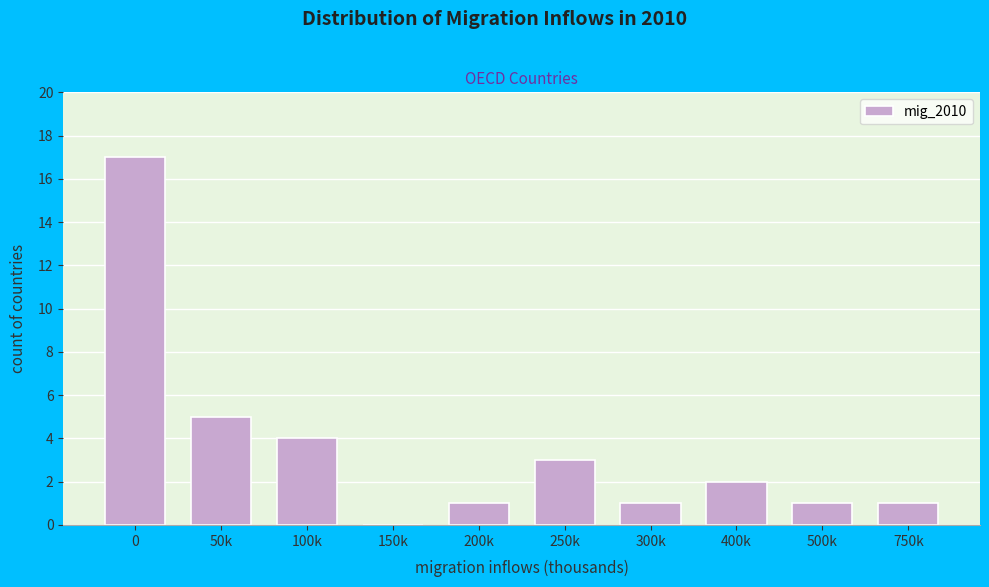

Reading left to right, transcribe all the data shown in this chart.

0=17	50k=5	100k=4	150k=0	200k=1	250k=3	300k=1	400k=2	500k=1	750k=1